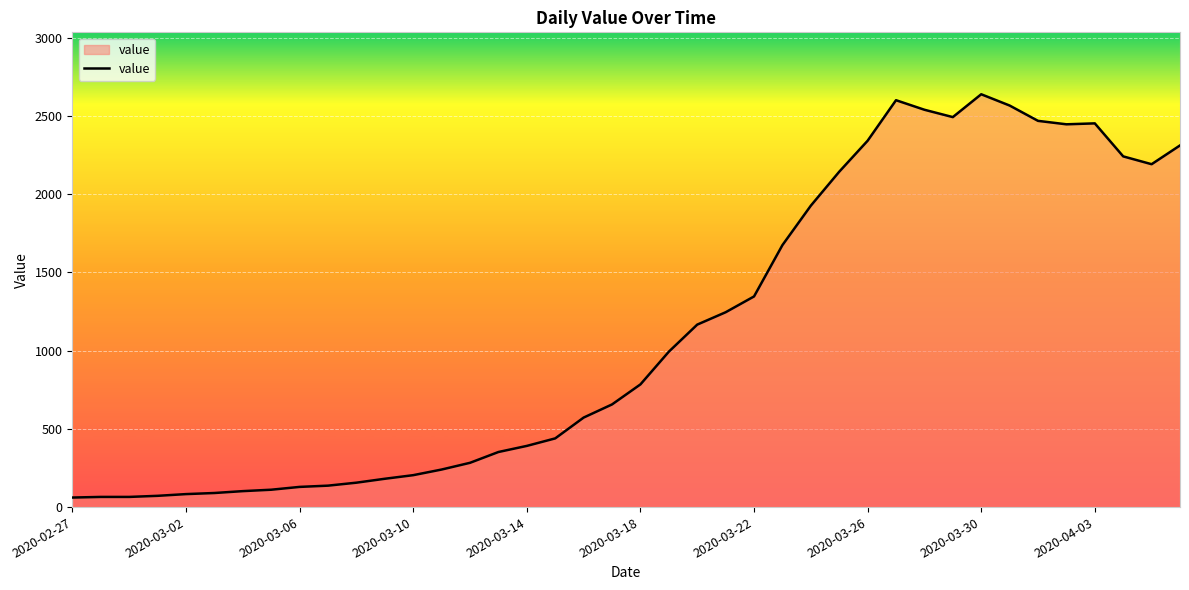

What is the difference between the maximum and minimum values?

2577